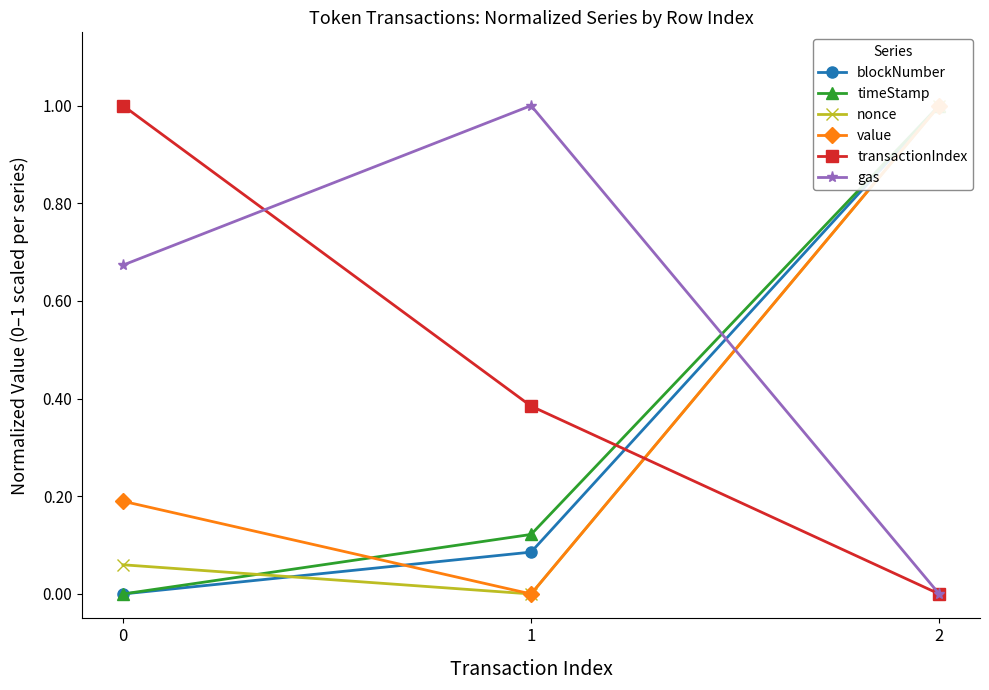

Does the chart have visible grid lines?

No